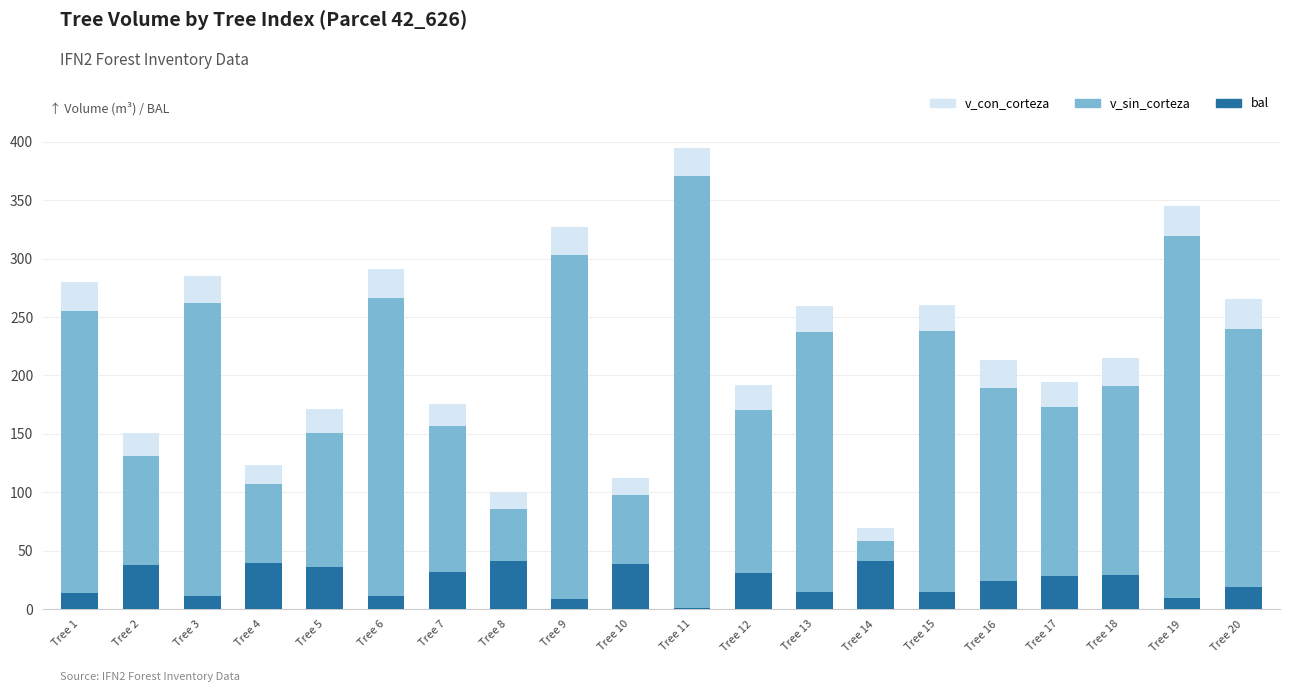

Rank the categories by bal value from highest to lowest.

Tree 14, Tree 8, Tree 4, Tree 10, Tree 2, Tree 5, Tree 7, Tree 12, Tree 18, Tree 17, Tree 16, Tree 20, Tree 13, Tree 15, Tree 1, Tree 6, Tree 3, Tree 19, Tree 9, Tree 11